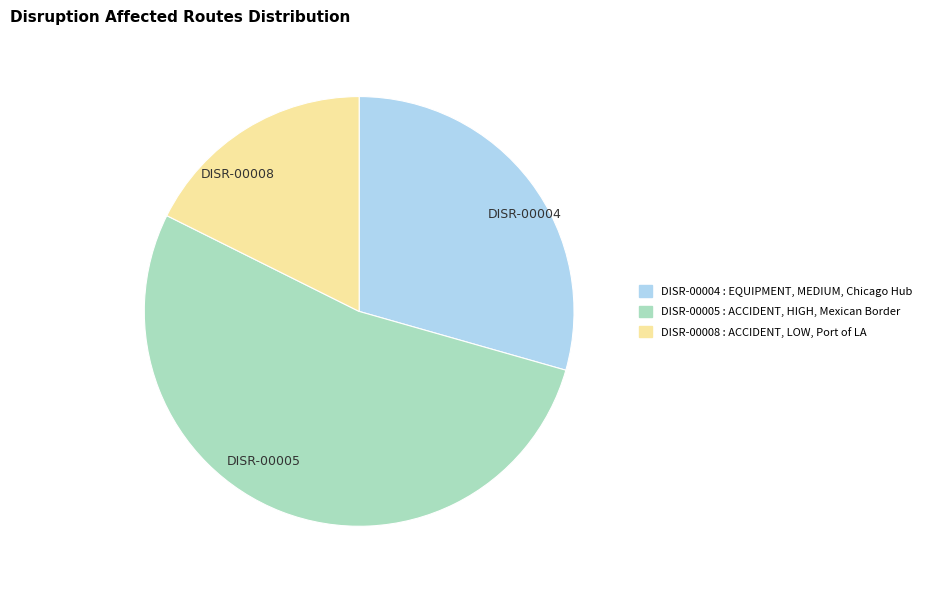

Rank the categories by value from lowest to highest.

DISR-00008, DISR-00004, DISR-00005